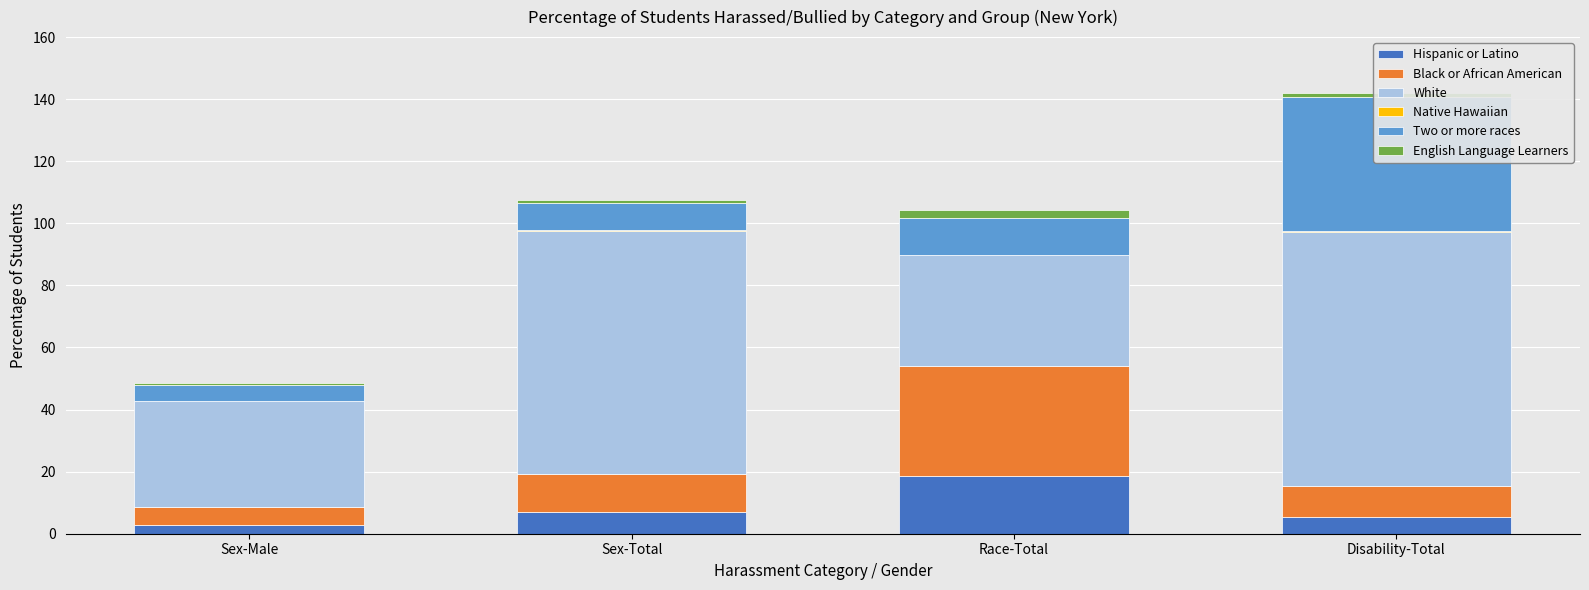

Reading right to left, list all the values displayed in this chart.

Hispanic or Latino: Disability-Total=5.5	Race-Total=18.6	Sex-Total=7.0	Sex-Male=2.8
Black or African American: Disability-Total=9.9	Race-Total=35.4	Sex-Total=12.2	Sex-Male=5.9
White: Disability-Total=81.9	Race-Total=35.7	Sex-Total=78.4	Sex-Male=34.1
Native Hawaiian: Disability-Total=0.2	Race-Total=0.2	Sex-Total=0.1	Sex-Male=0.0
Two or more races: Disability-Total=43.3	Race-Total=12.0	Sex-Total=8.8	Sex-Male=5.0
English Language Learners: Disability-Total=1.1	Race-Total=2.3	Sex-Total=1.1	Sex-Male=0.7